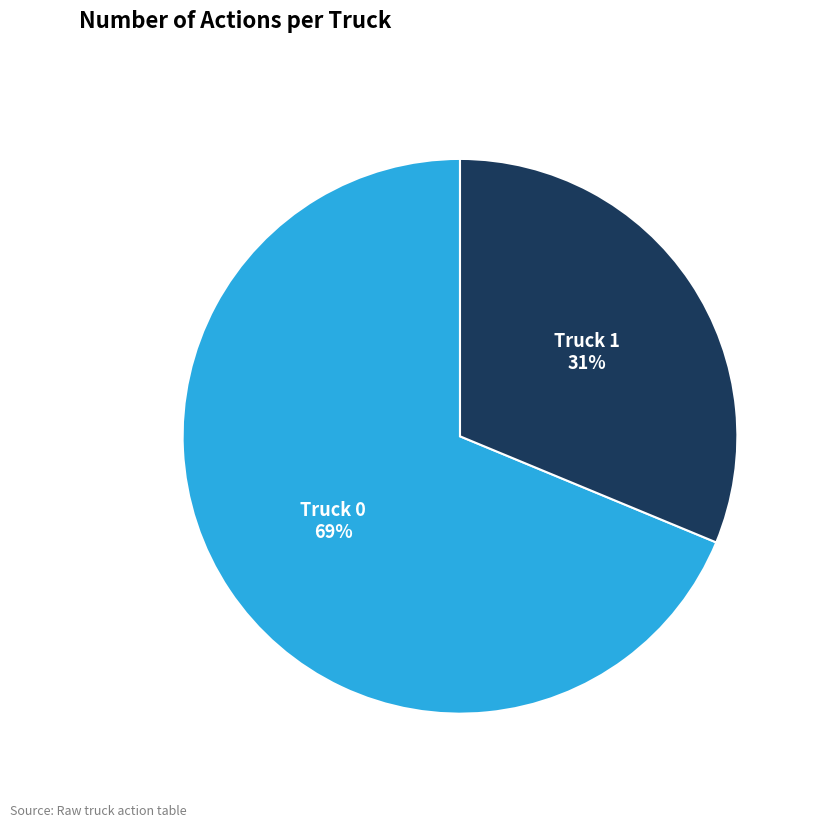

How many slices are in this pie chart?

2